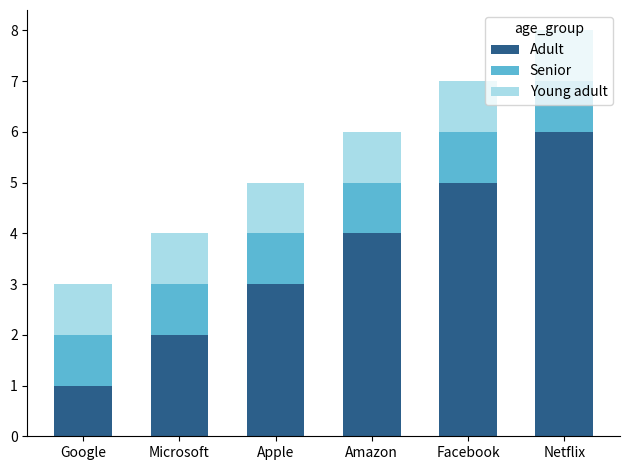

Rank the categories by Adult value from lowest to highest.

Google, Microsoft, Apple, Amazon, Facebook, Netflix